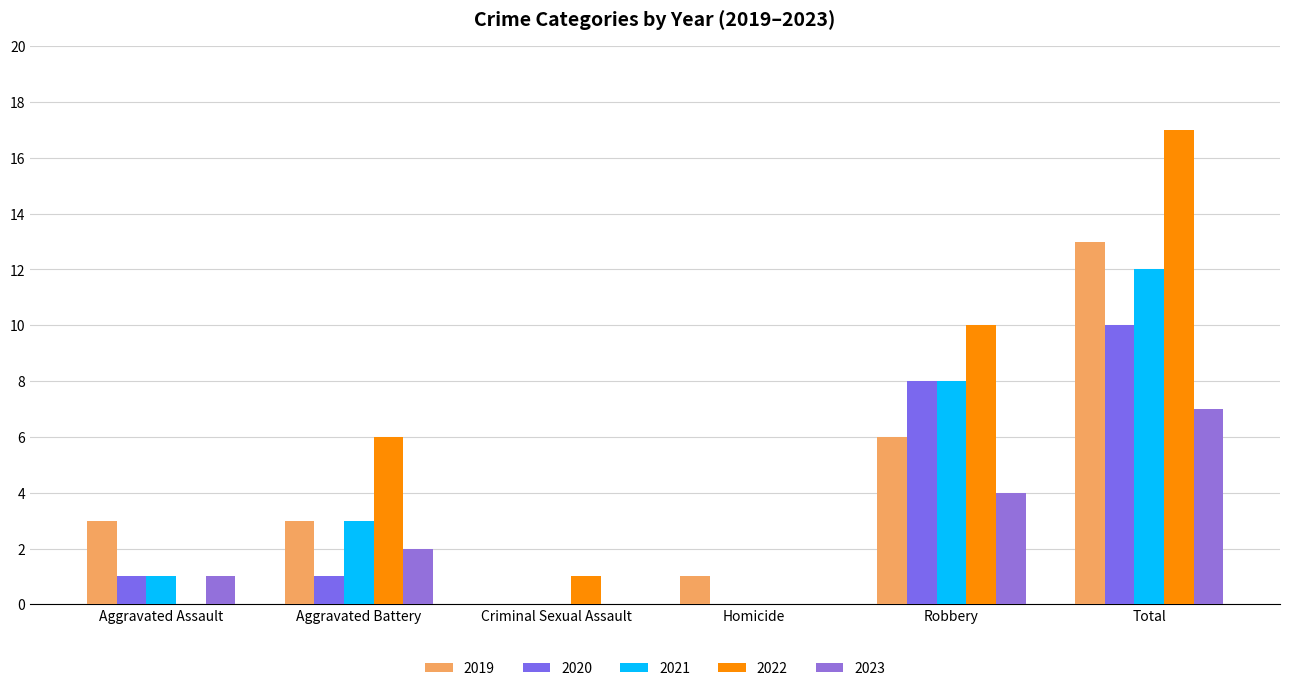

The value of 2021 at Aggravated Assault is 2. True or false?

False